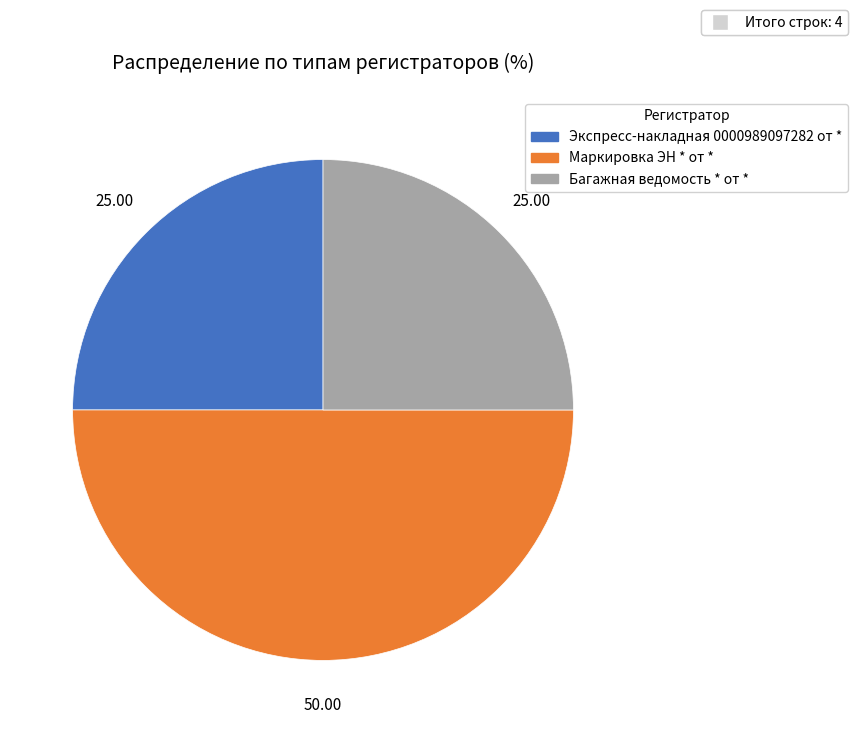

How many segments does this pie chart have?

3